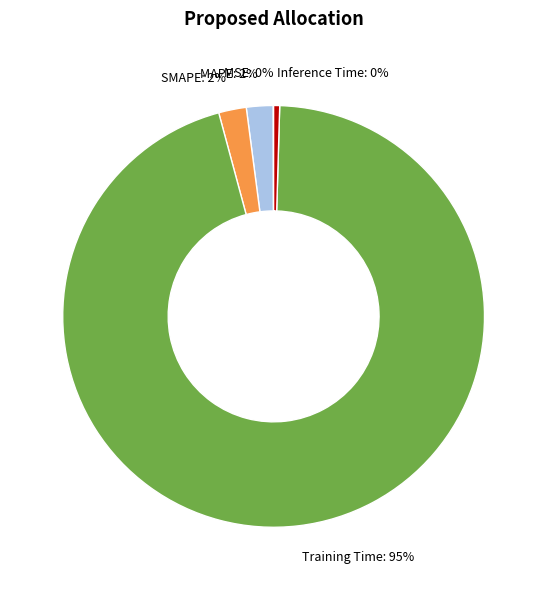

Is it true that Inference Time: 0% is 0% of the pie?

True